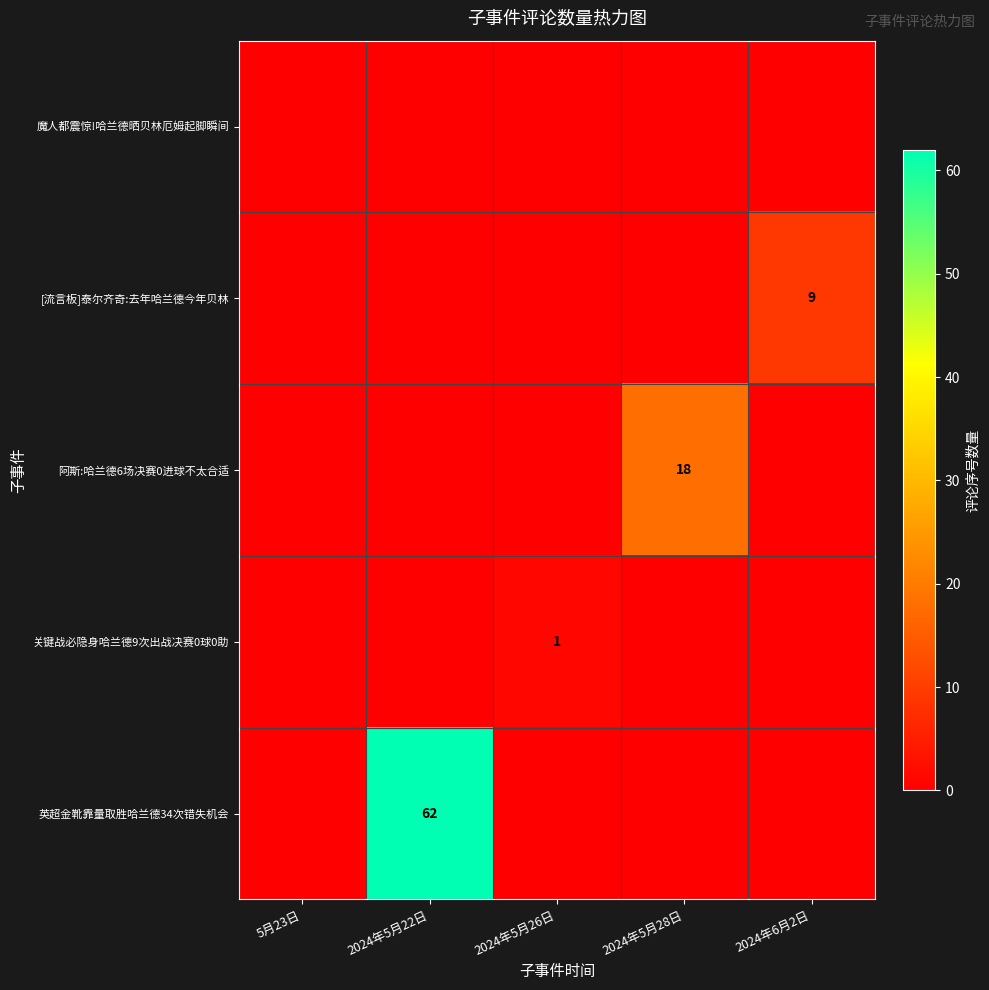

What is the total value across all series at 2024年5月22日?

62